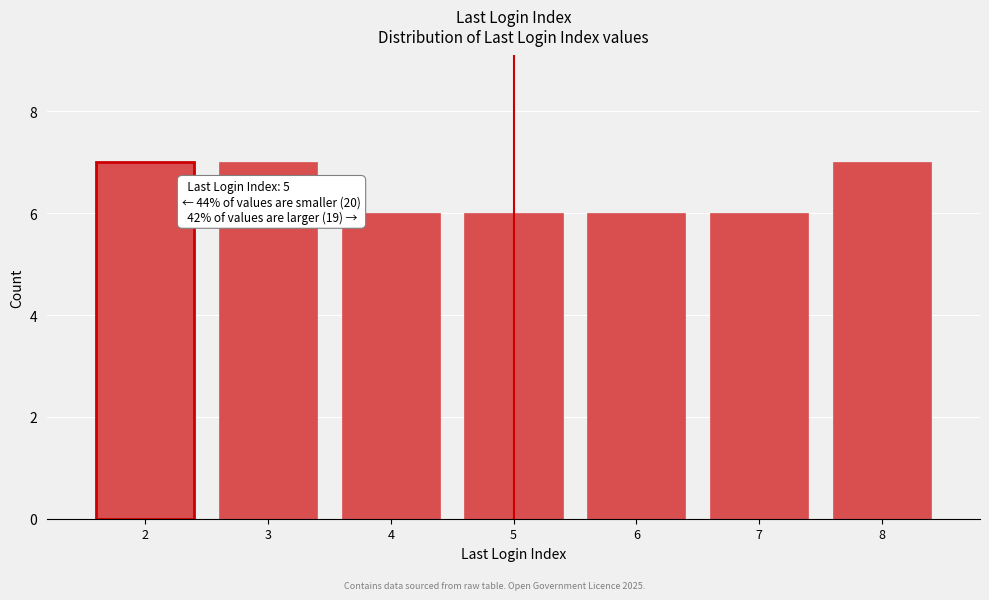

Reading left to right, list all the values displayed in this chart.

2=7	3=7	4=6	5=6	6=6	7=6	8=7